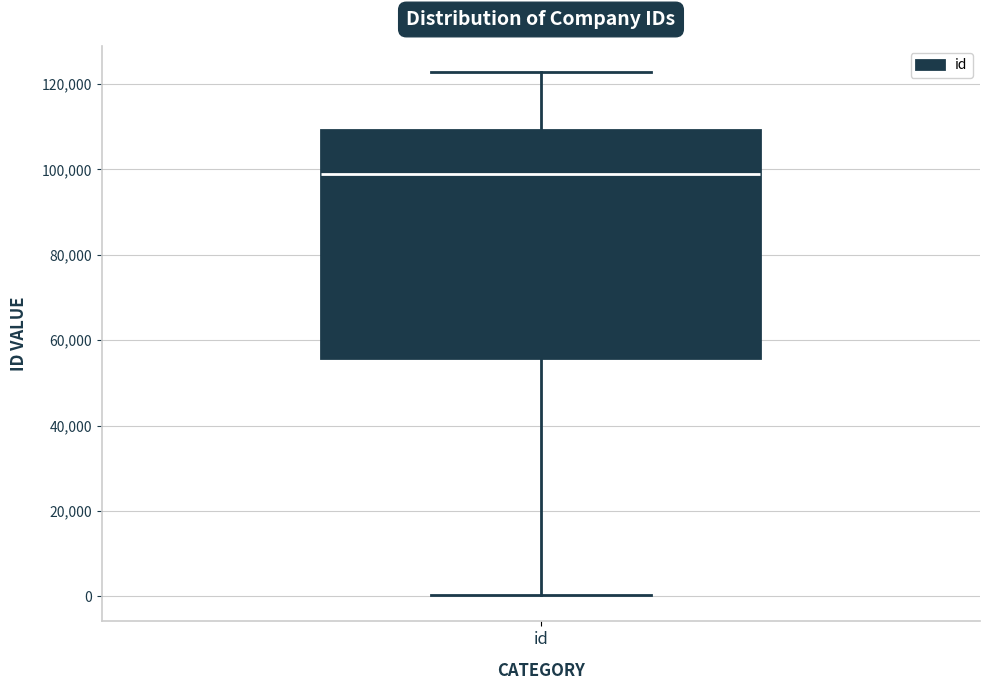

Where does the lower whisker of the box for id end on the y-axis? The values are not printed on the chart, so give them approximately, as read against the axis.

0